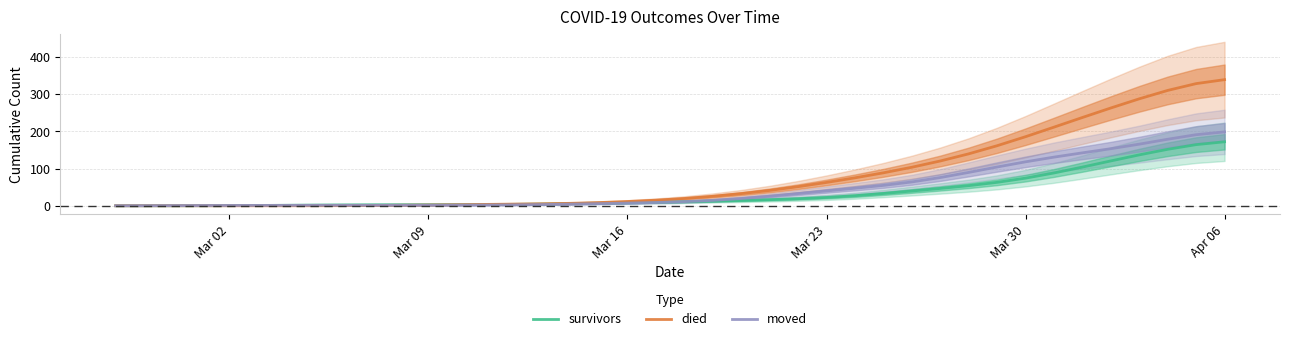

Which series has the largest total across all categories?

died